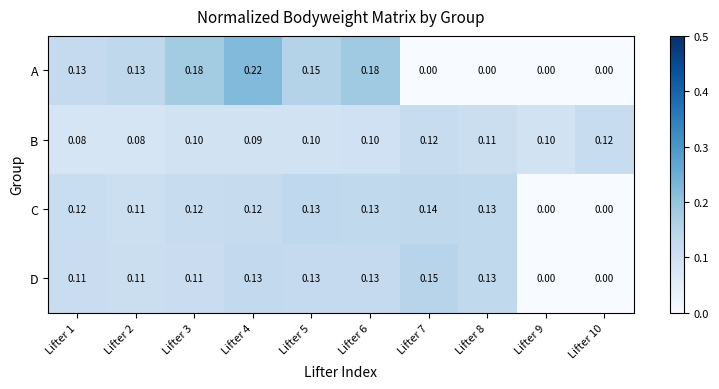

At Lifter 1, list the series in order from largest to smallest.

A, C, D, B